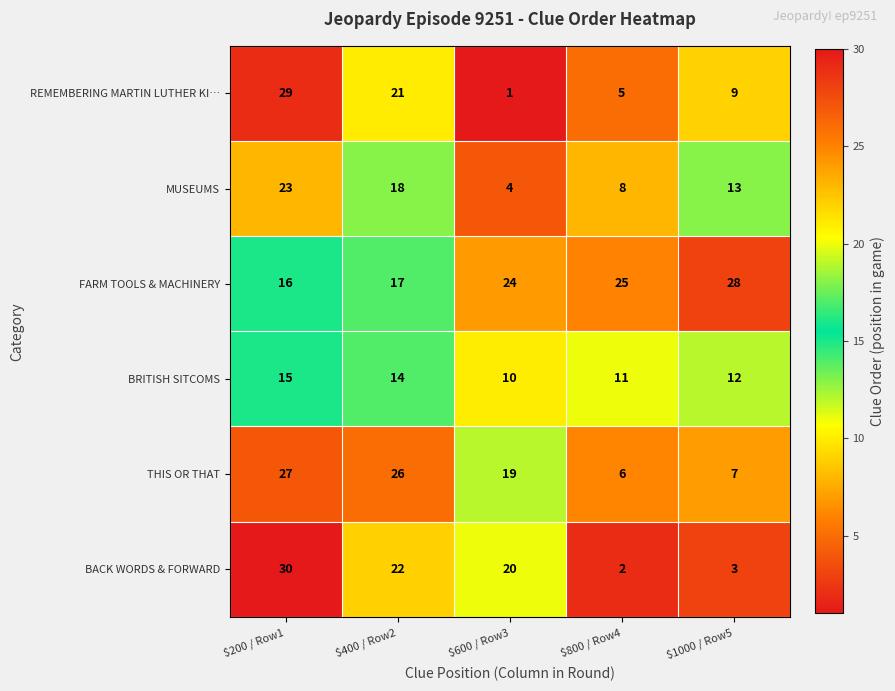

What is the average value of the THIS OR THAT series?

17